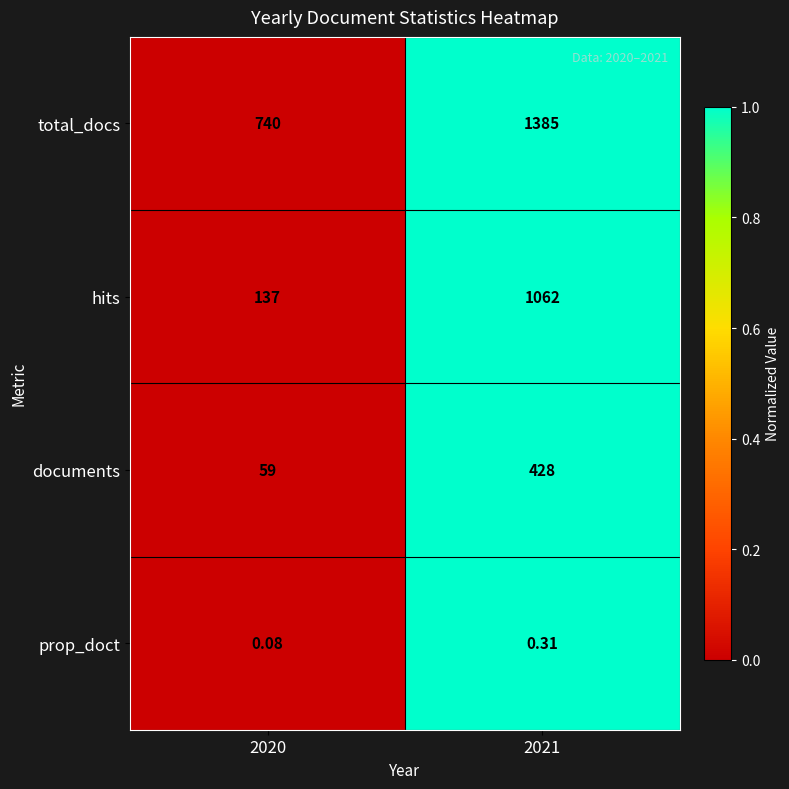

Count the number of categories in the chart.

2